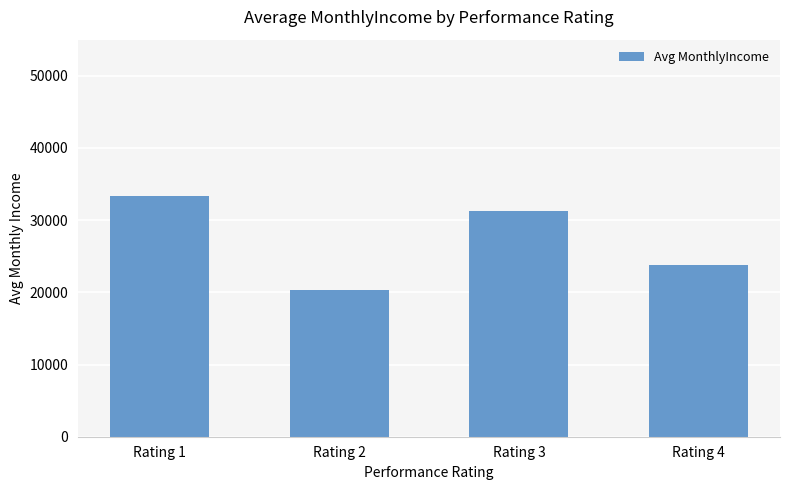

Are the bars horizontal?

No